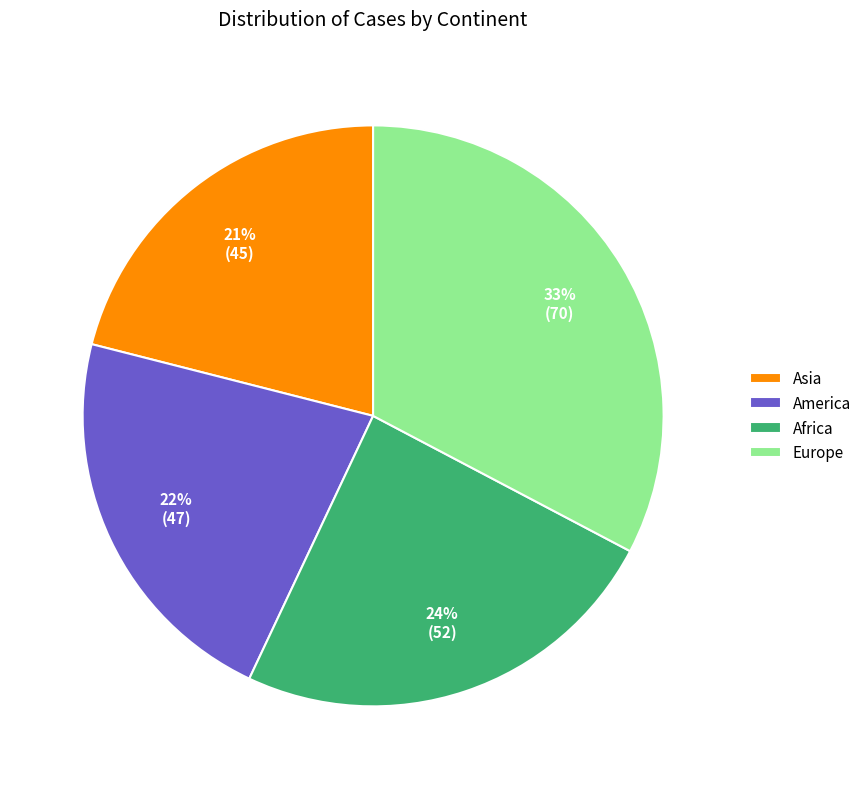

Does any single category account for the majority?

No